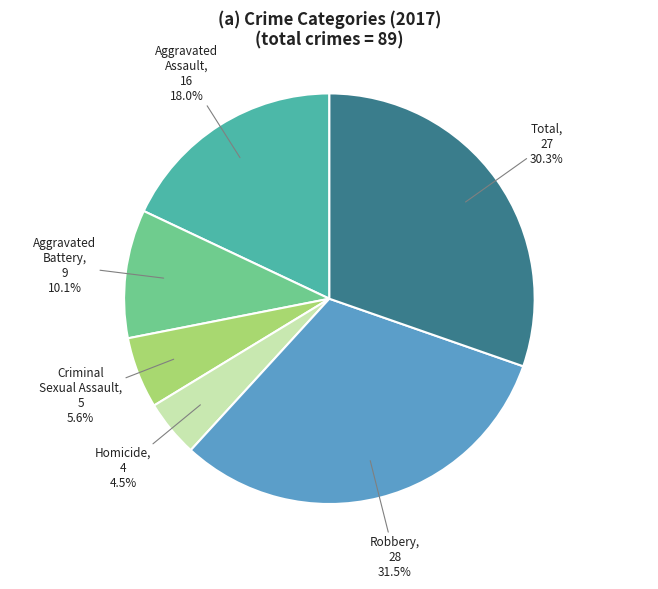

Approximately how many times larger is the value at Aggravated Assault compared to Robbery?

0.6